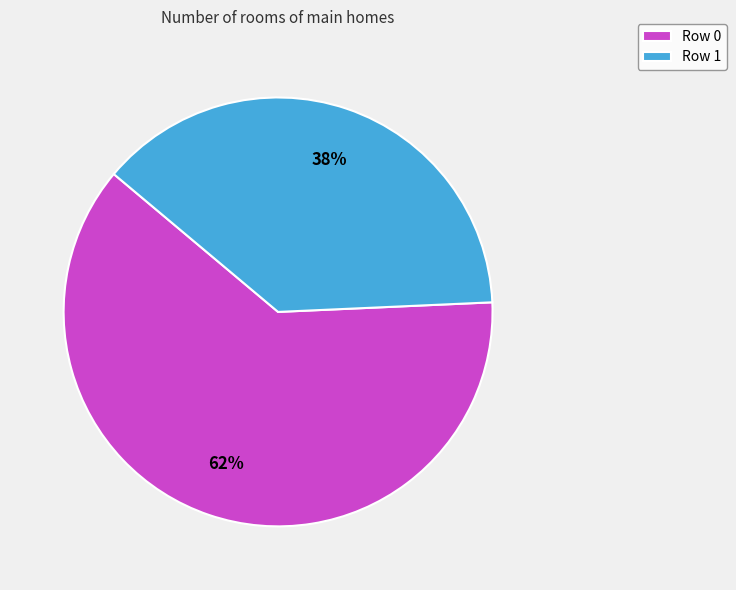

To the nearest percent, what percentage of the pie is Row 1?

38%